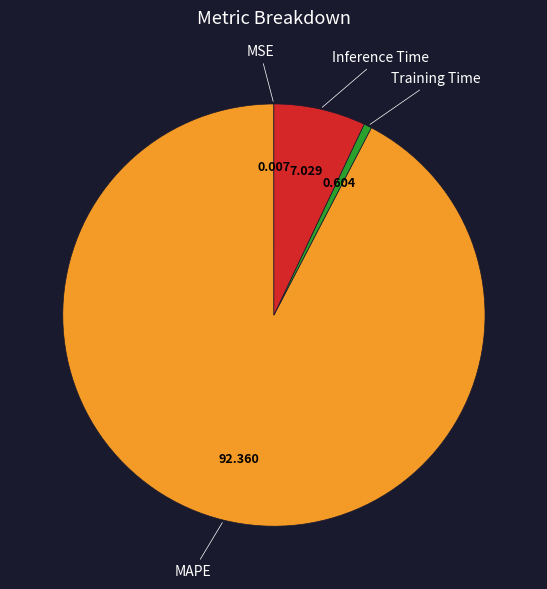

Does any single category account for the majority?

Yes